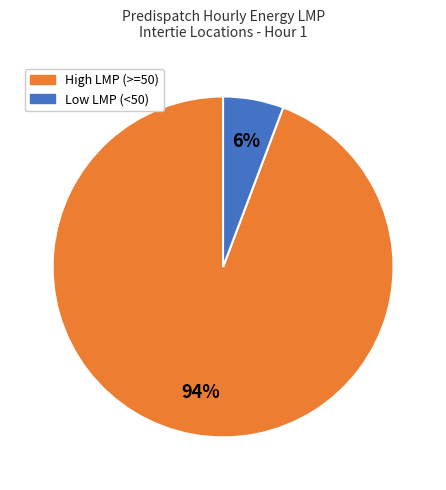

To the nearest percent, what is the average slice percentage?

50%